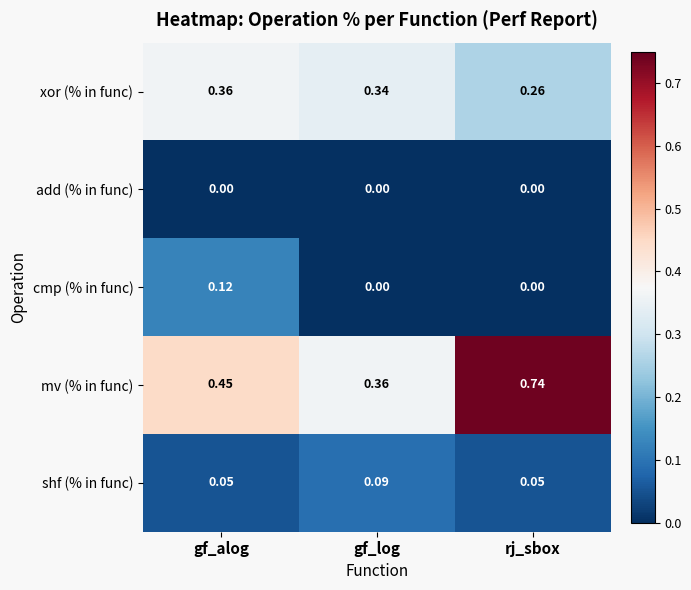

List the labels in order of xor (% in func) value, smallest first.

rj_sbox, gf_log, gf_alog